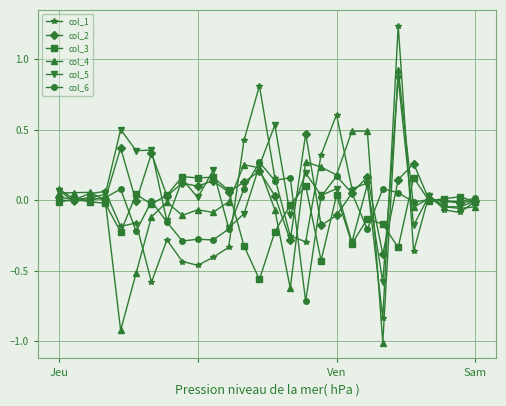

Which series has the widest spread of values?

col_1